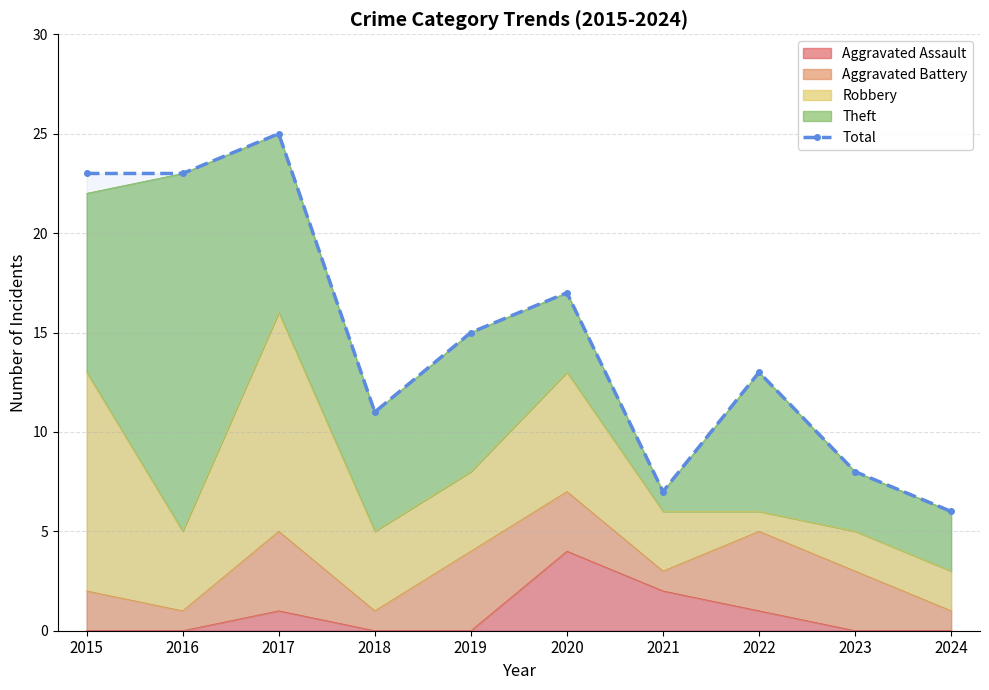

What value does the data have at 2017, to the nearest 10?

20